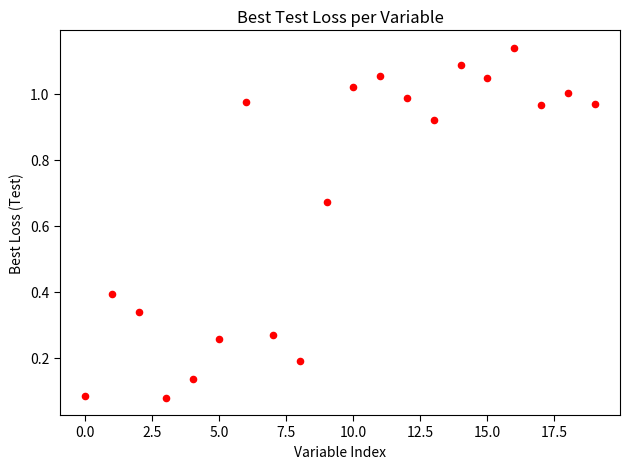

How many points are shown in the scatter plot?

20